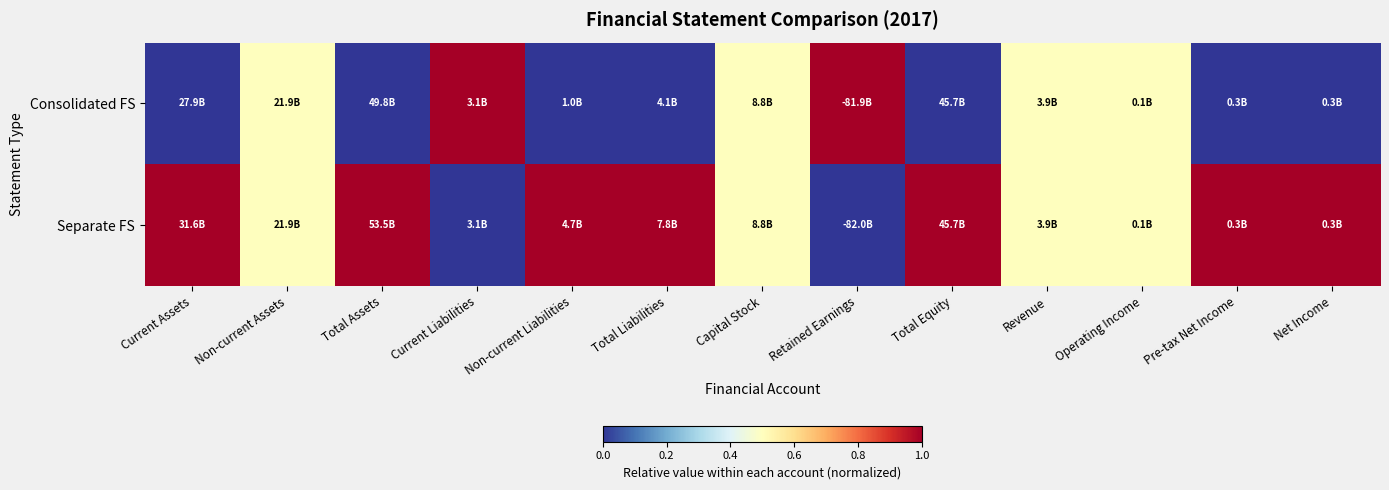

Rank the series by their maximum value, from lowest to highest.

Consolidated FS, Separate FS